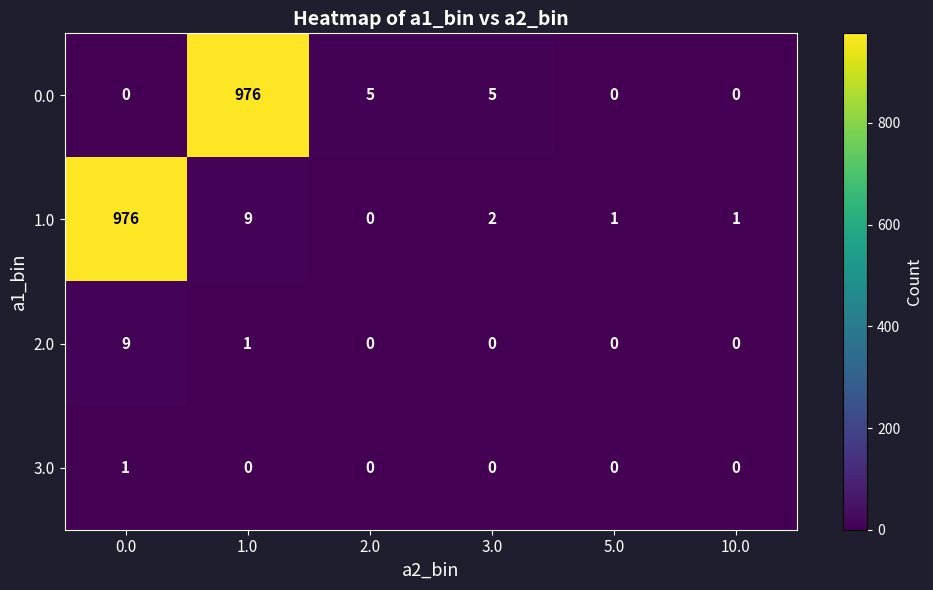

Which series has the largest total across all categories?

1.0